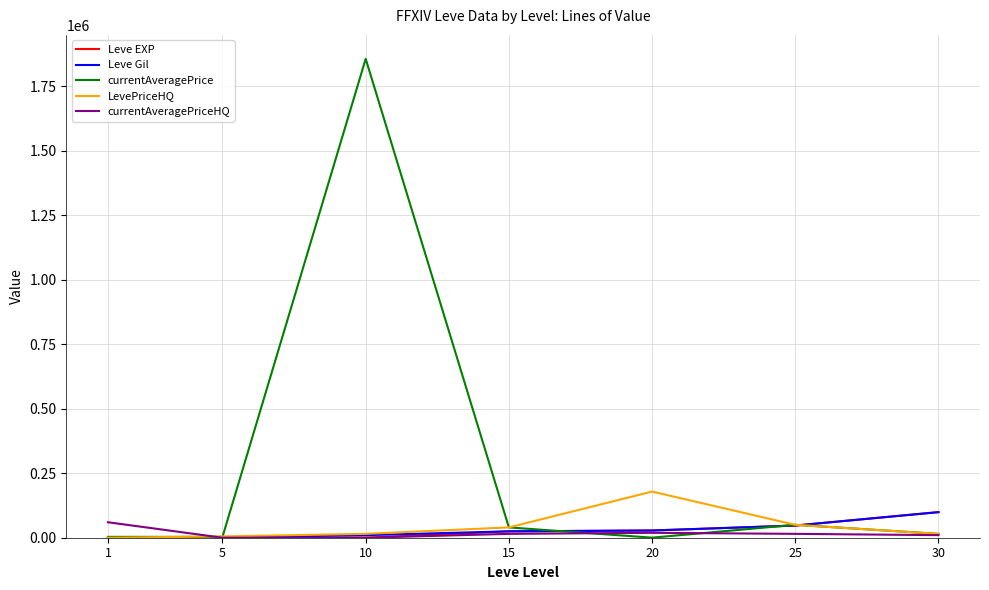

Which series has the largest range (max minus min)?

currentAveragePrice